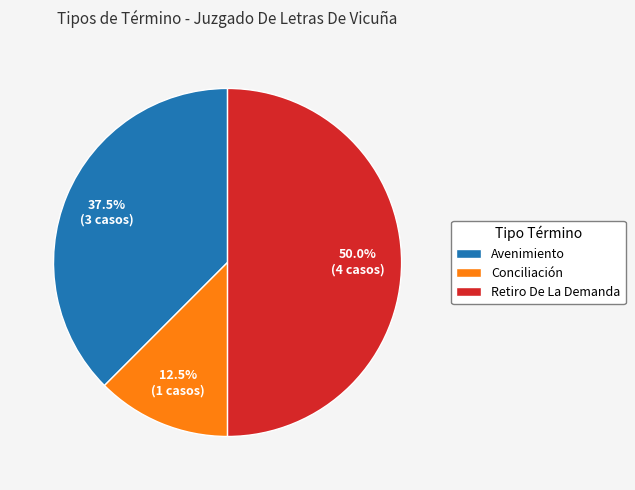

Does Avenimiento account for over 50% of the chart?

No